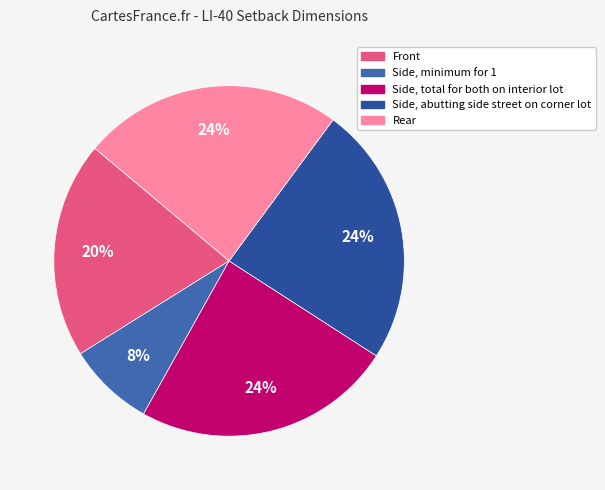

What percentage is the Side, abutting side street on corner lot slice, to the nearest percent?

24%